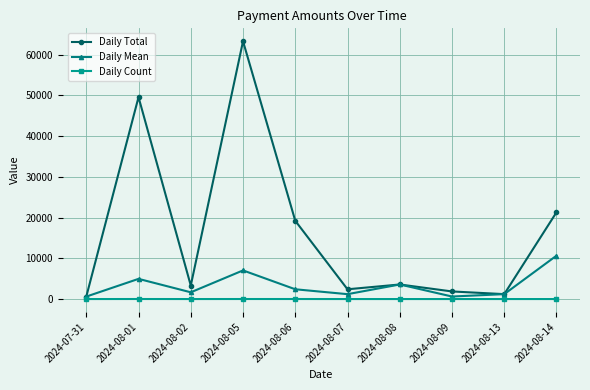

Does the chart display data point markers on the line(s)?

Yes